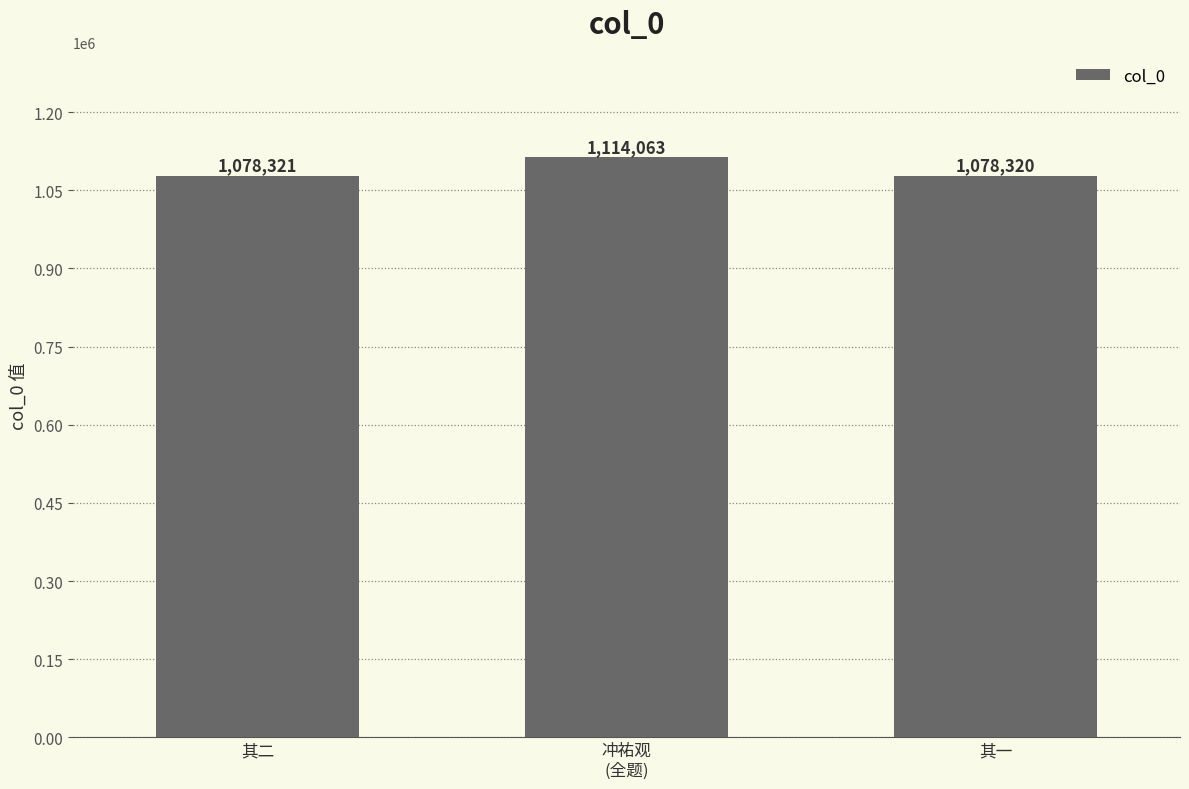

What is the change in value from 其二 to 其一?

-1